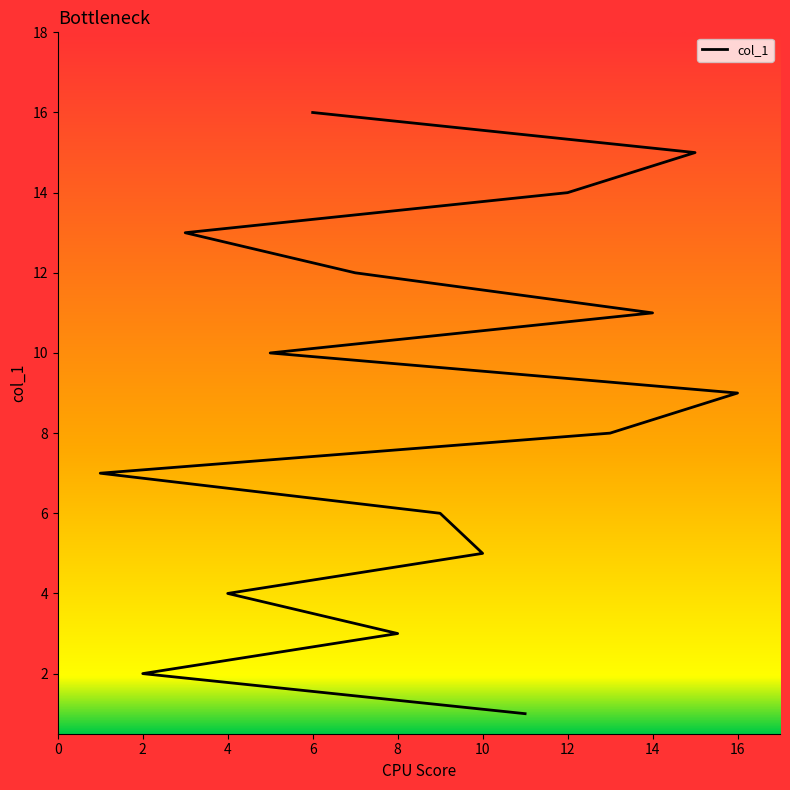

What is the average value?

8